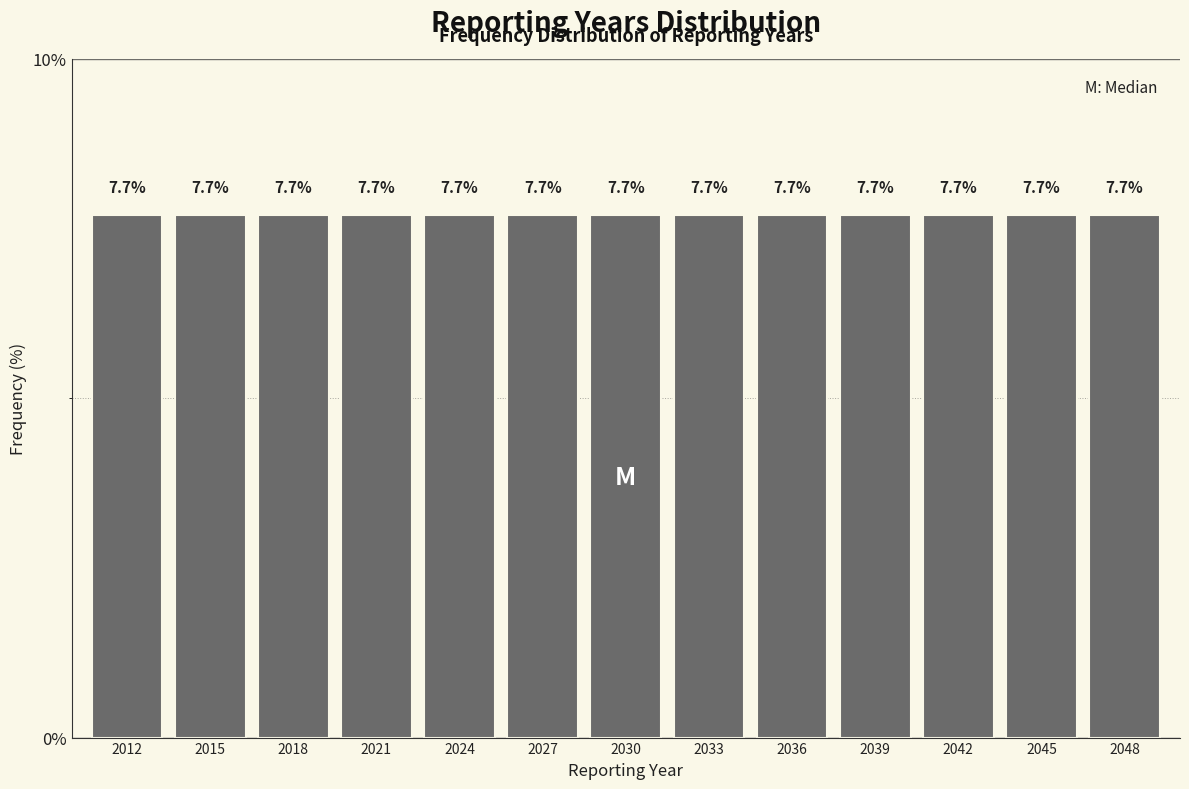

Reading left to right, list every bar in this chart as the range it spans on the x-axis followed by its height.

2010.5 to 2013.5: 7.7
2013.5 to 2016.5: 7.7
2016.5 to 2019.5: 7.7
2019.5 to 2022.5: 7.7
2022.5 to 2025.5: 7.7
2025.5 to 2028.5: 7.7
2028.5 to 2031.5: 7.7
2031.5 to 2034.5: 7.7
2034.5 to 2037.5: 7.7
2037.5 to 2040.5: 7.7
2040.5 to 2043.5: 7.7
2043.5 to 2046.5: 7.7
2046.5 to 2049.5: 7.7